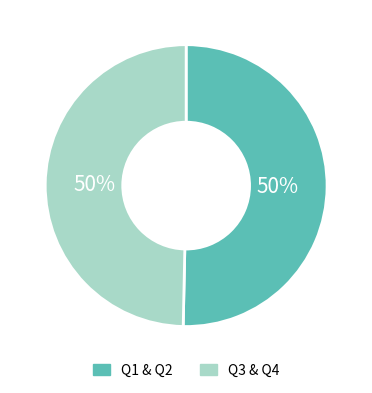

Is it true that Q1 & Q2 is 50% of the pie?

True